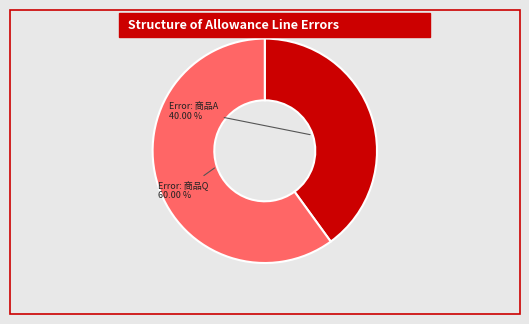

Is there a majority slice in this chart?

Yes